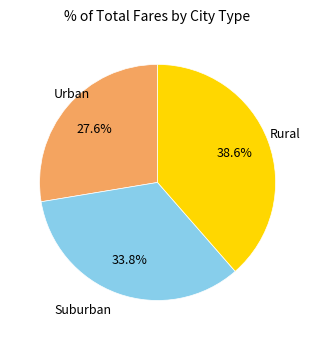

Does any single category account for the majority?

No